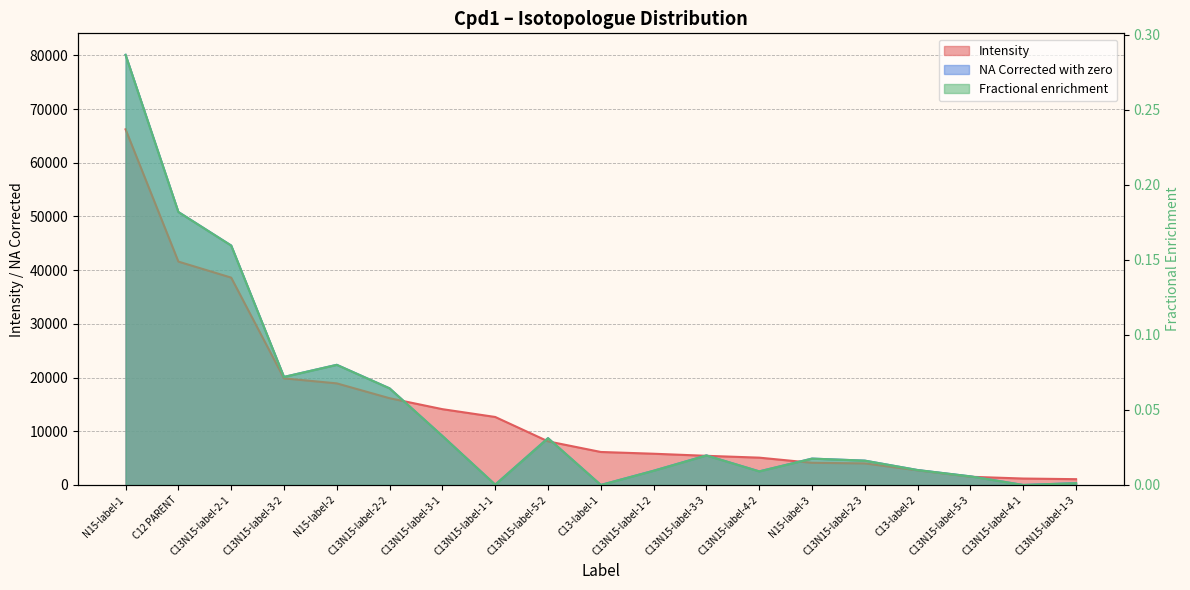

At which category does Fractional enrichment reach its first local valley?

C13N15-label-3-2